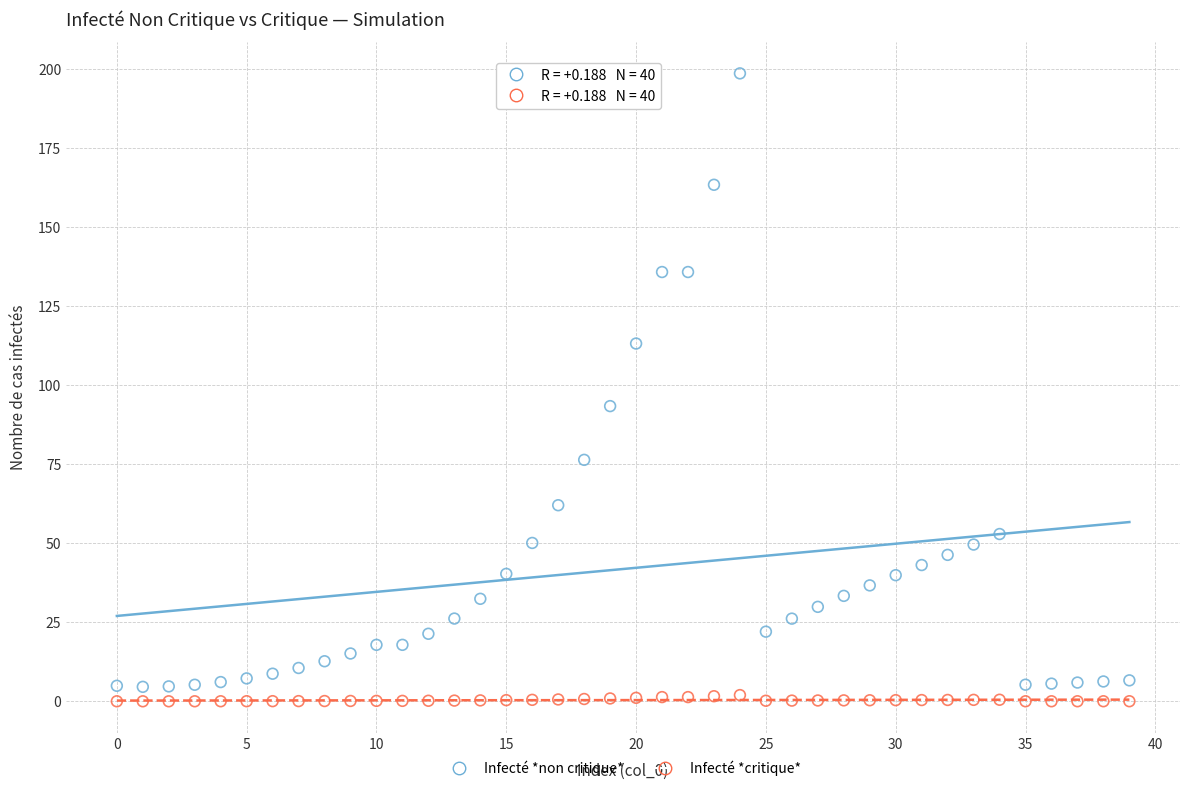

Which series has the largest Y range (max minus min)?

Infecté *non critique*